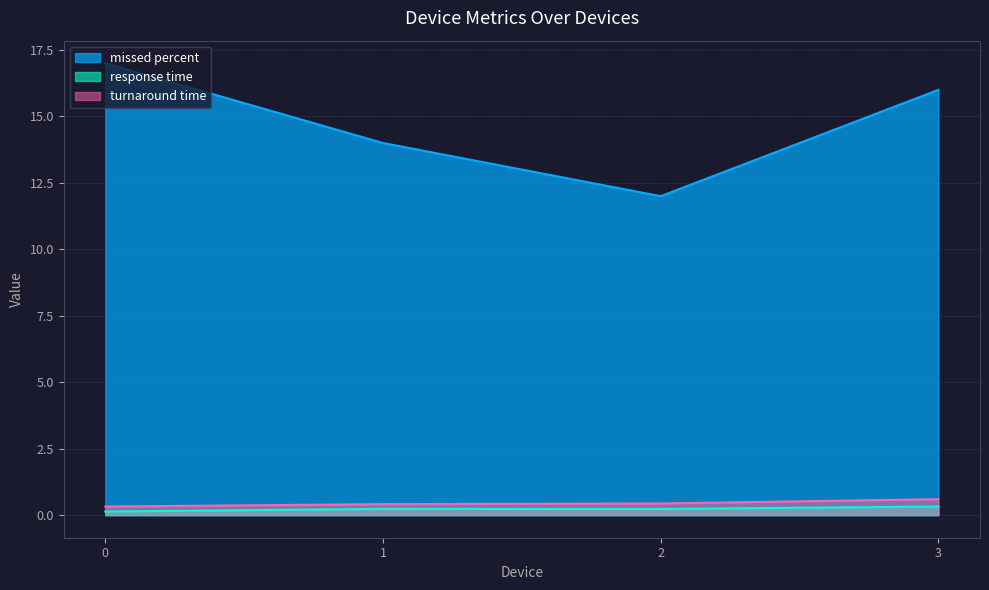

What is the sum of the turnaround time values at 2 and 1?

0.9